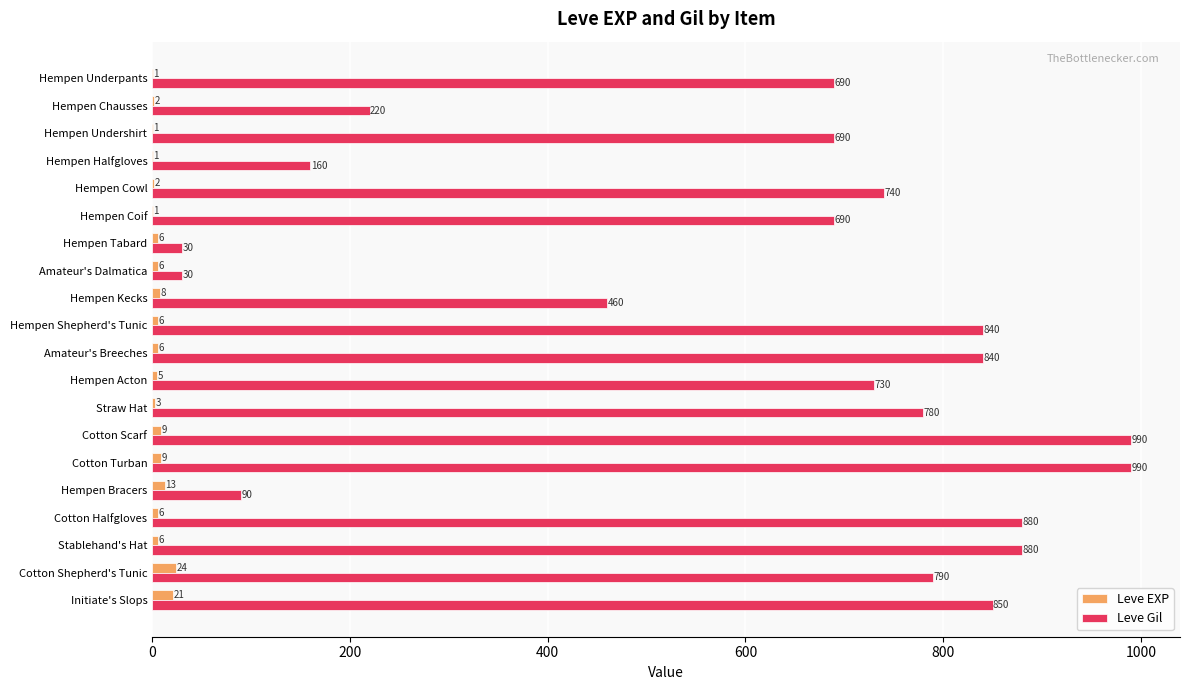

The value of Leve EXP at Cotton Halfgloves is 6. True or false?

True